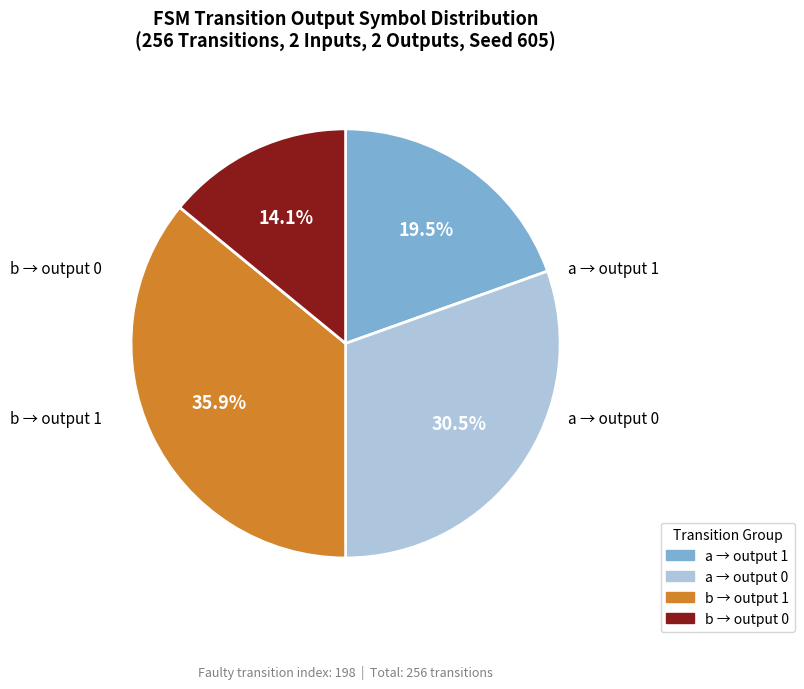

Is there a majority slice in this chart?

No